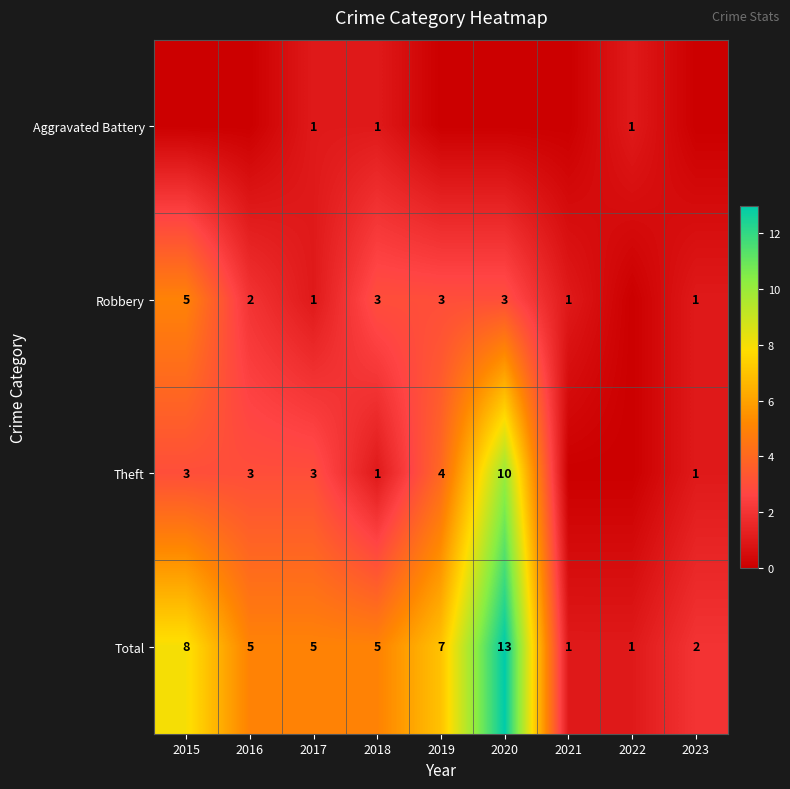

What is the difference between the maximum and minimum values in the Total series?

12